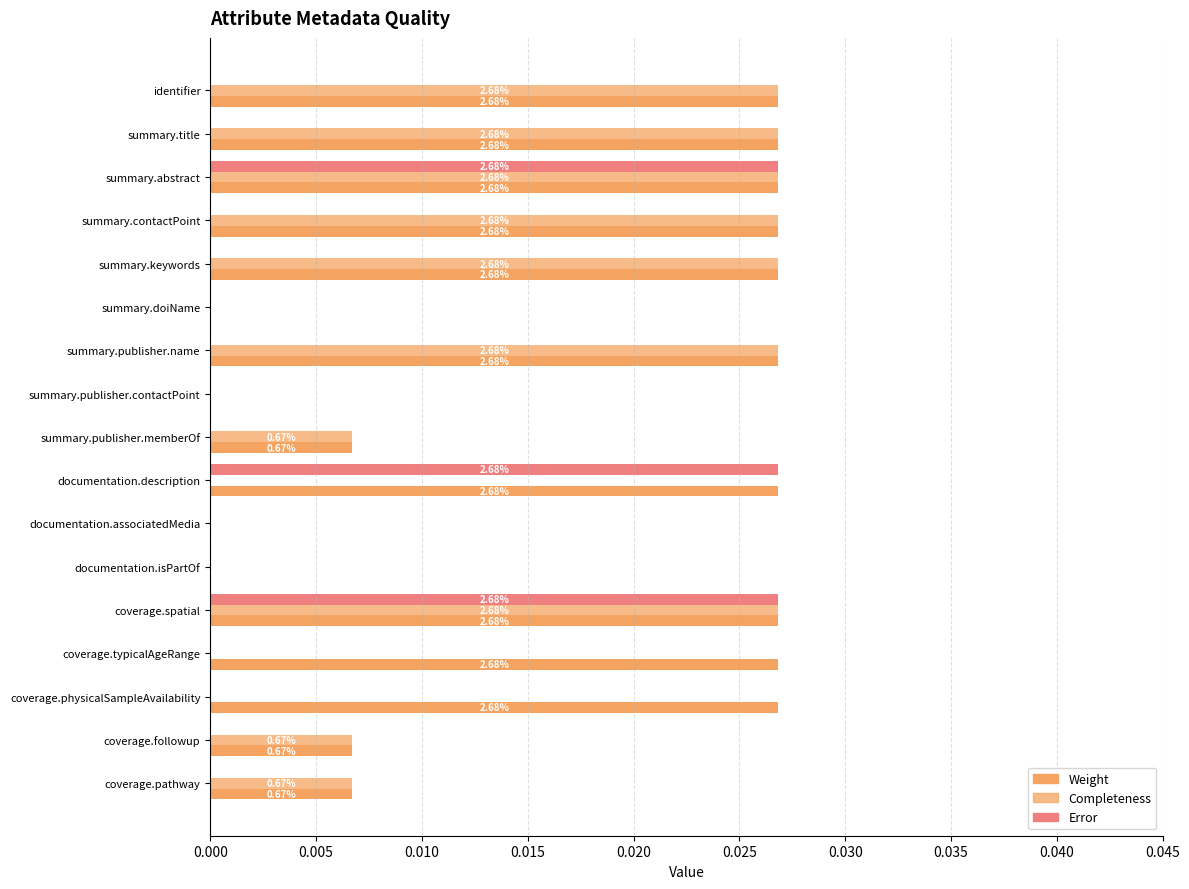

Which series has the widest spread of values?

Weight